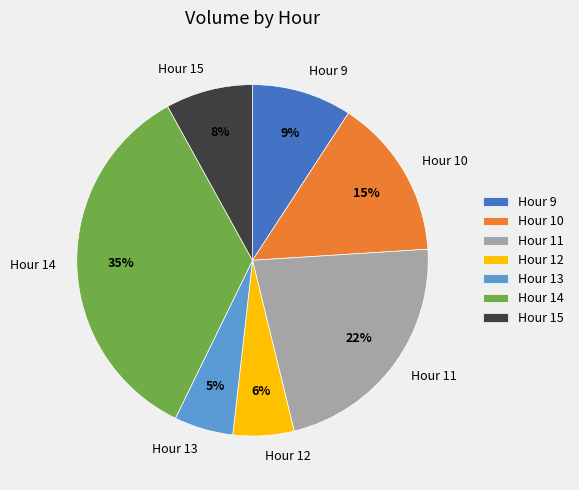

Which category has the biggest portion of the pie?

Hour 14